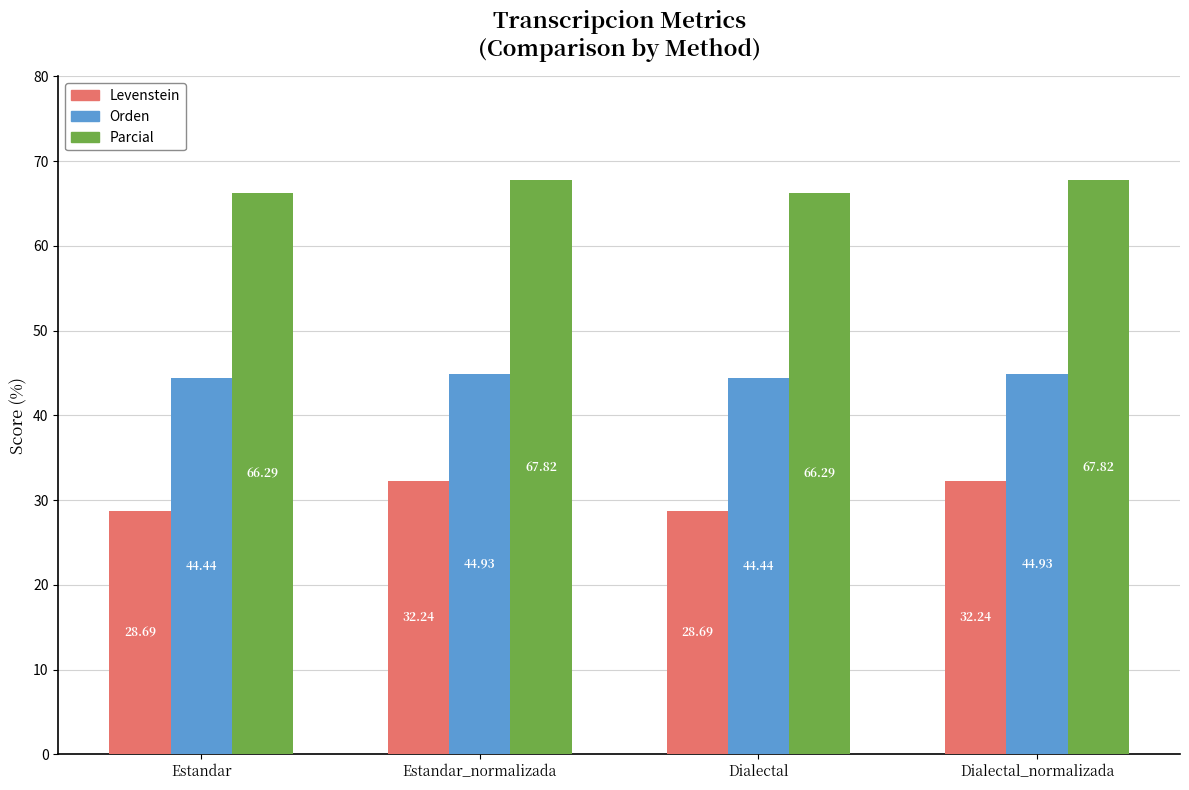

Which series changed the most between Estandar_normalizada and Dialectal?

Levenstein